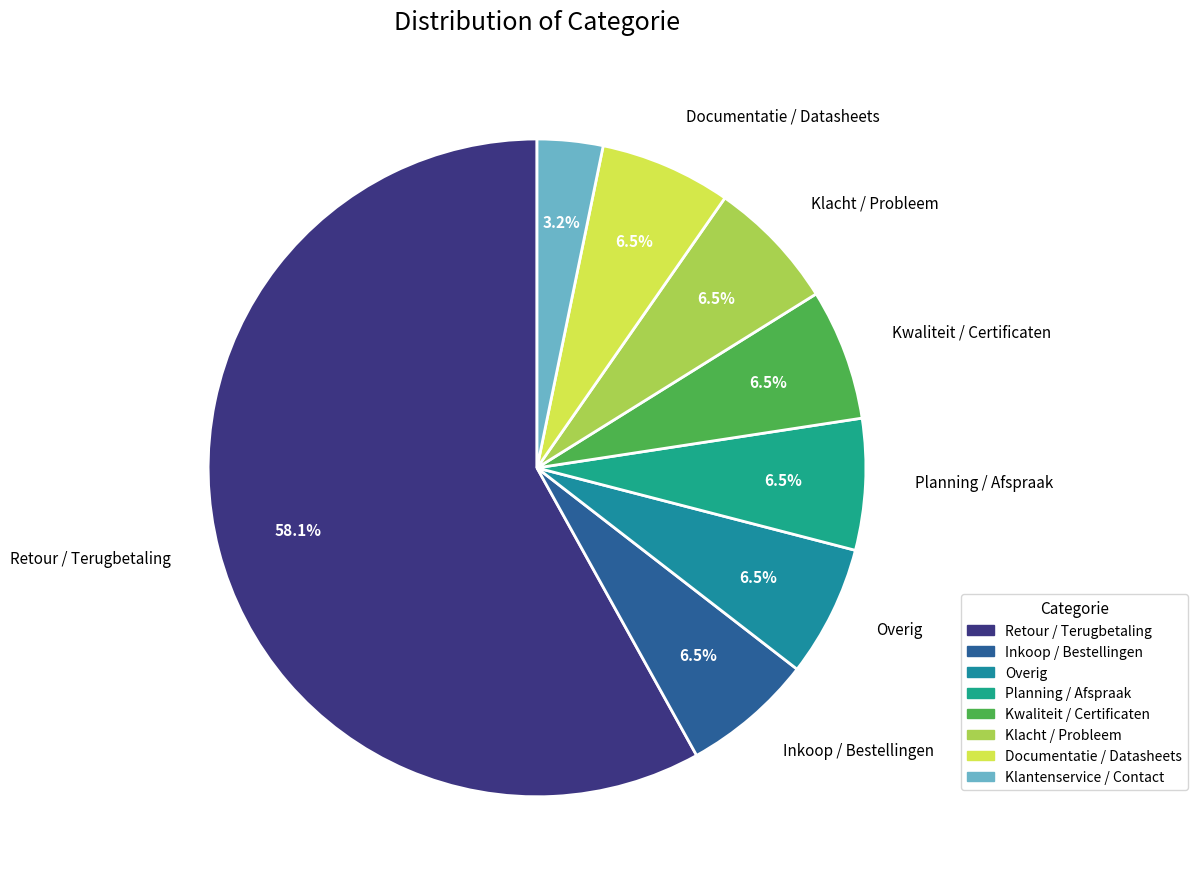

How many slices are in this pie chart?

8